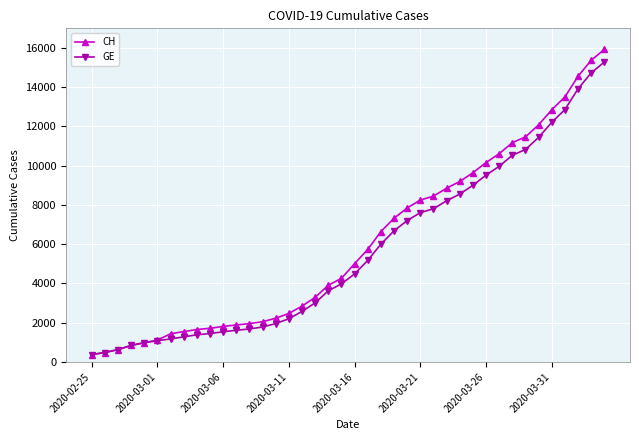

Which series has the largest range (max minus min)?

CH